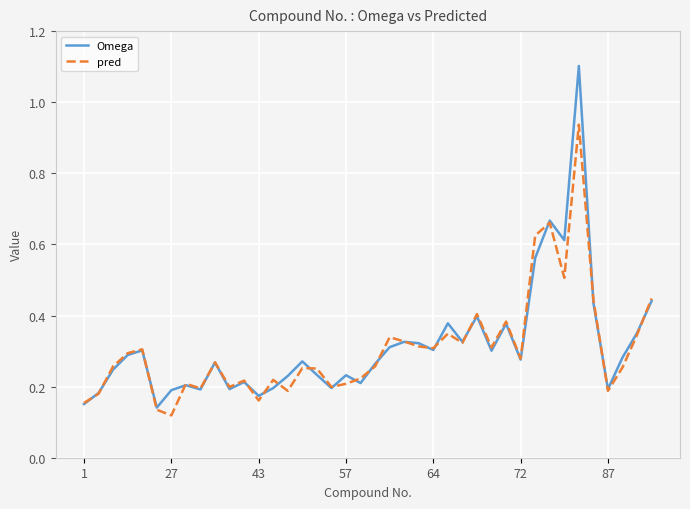

List the series in order of their peak value, lowest first.

pred, Omega